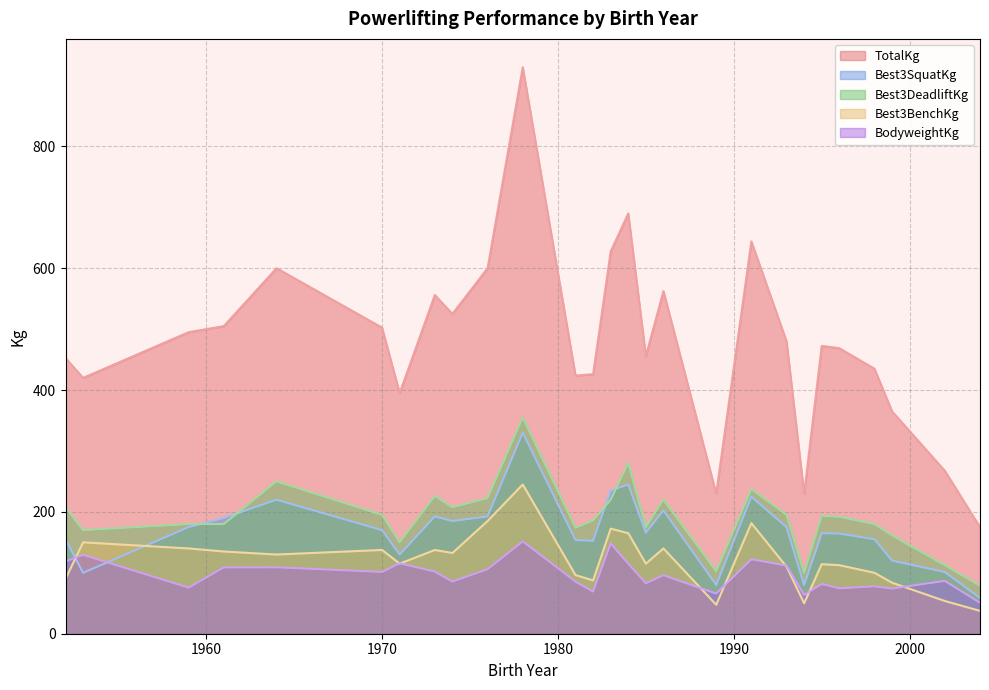

True or false: TotalKg and Best3BenchKg cross at least once.

False